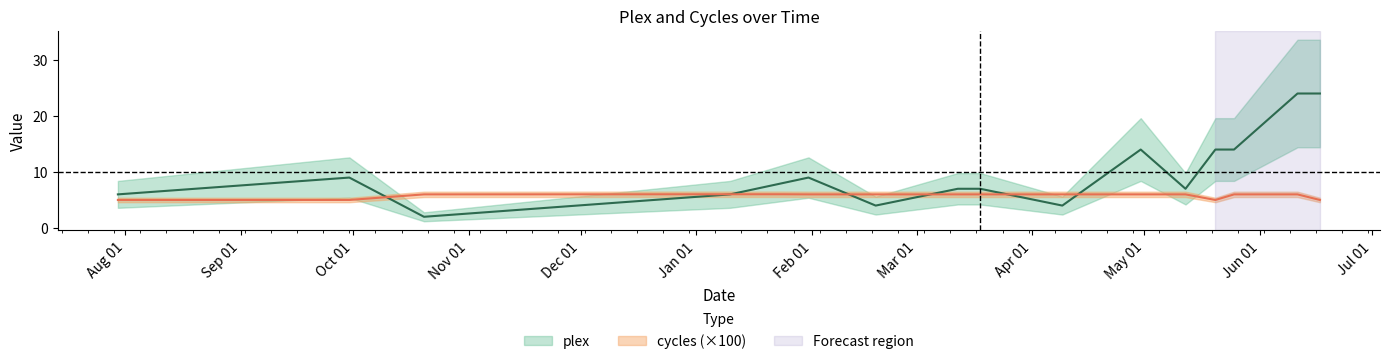

After their last crossing, which series has the higher values: plex or cycles?

plex